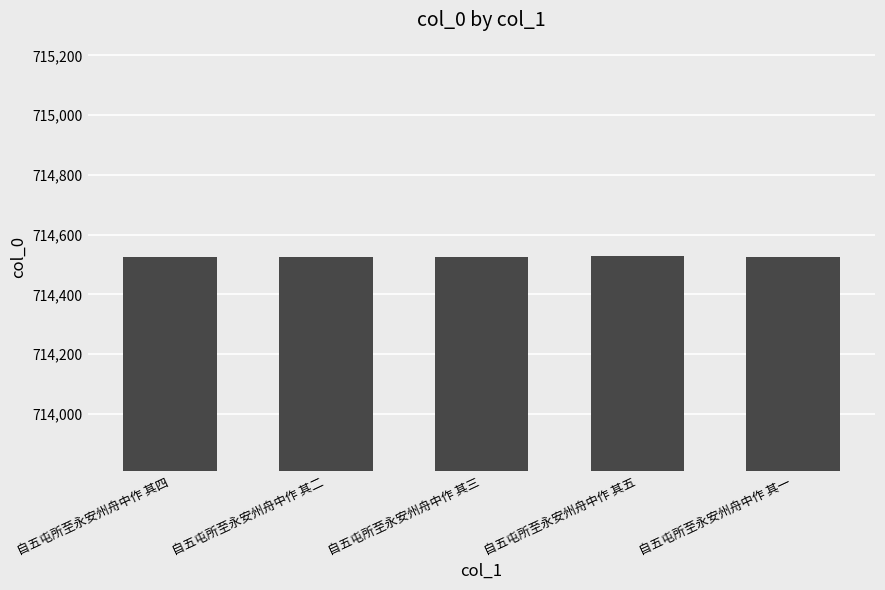

What position from the left is 自五屯所至永安州舟中作 其二?

2